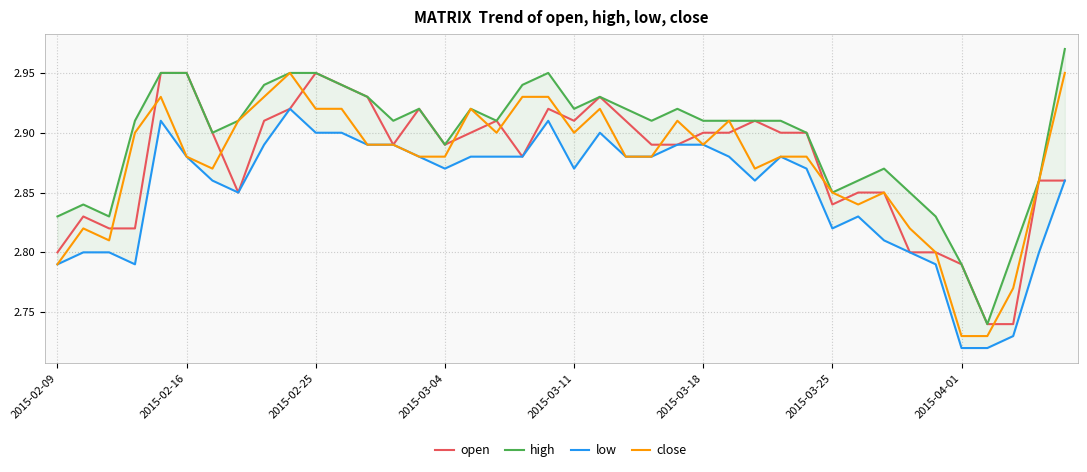

True or false: low and high intersect in this chart.

False